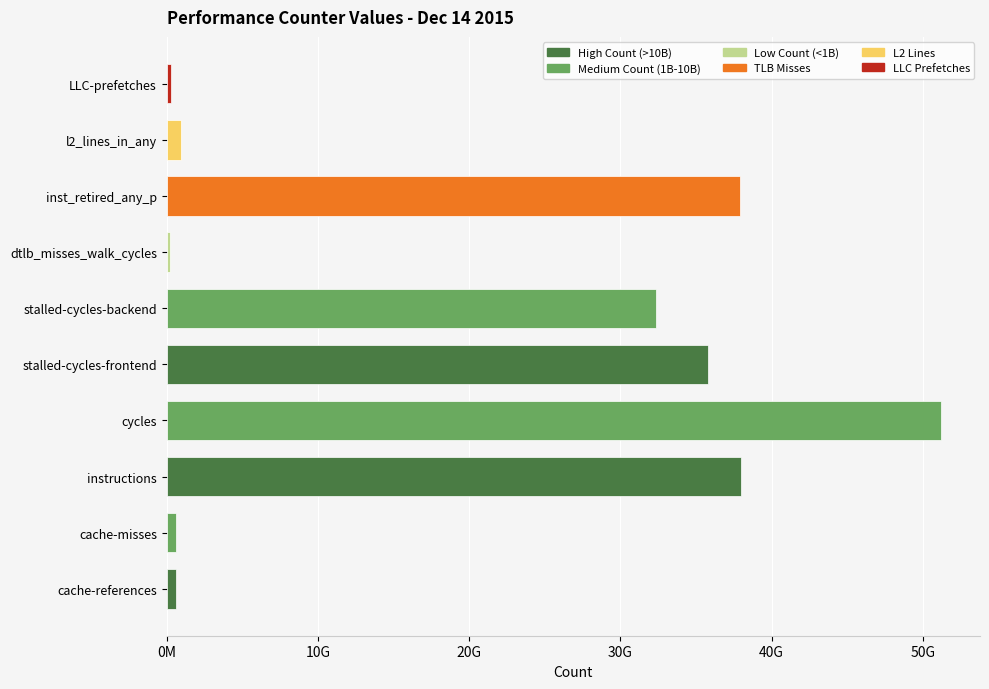

What is the maximum value shown in the chart?

51224356686